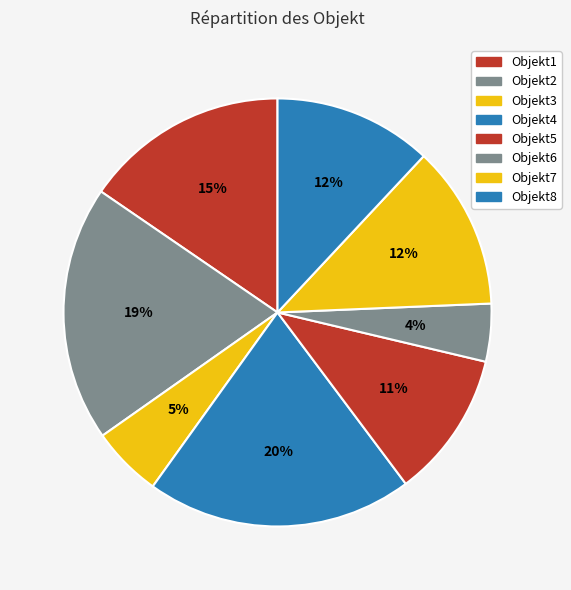

The Objekt2 slice represents 19% of the pie. True or false?

True